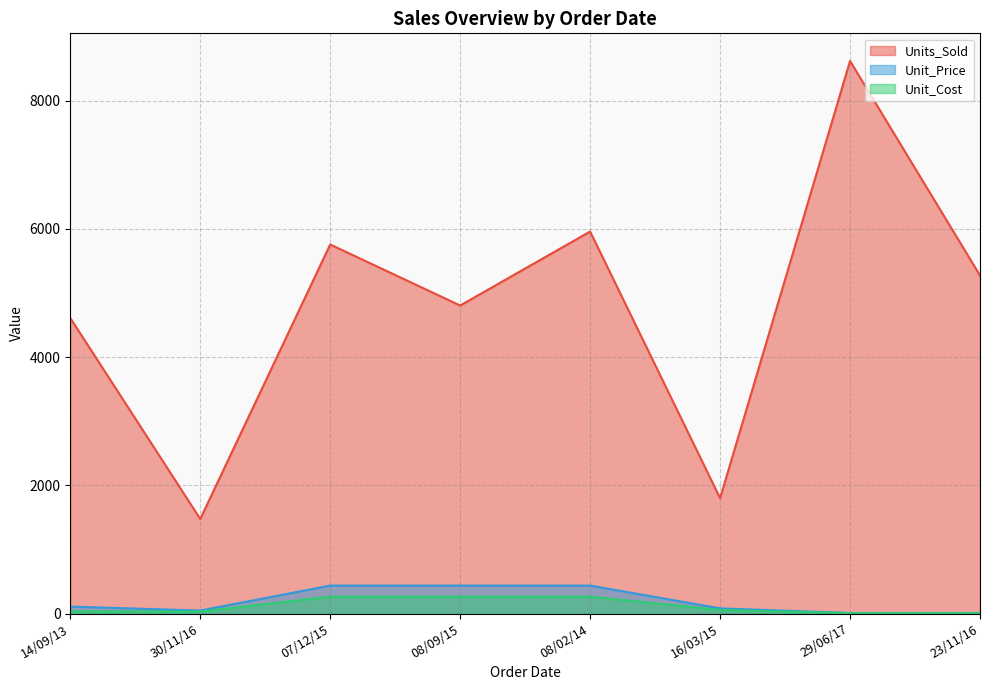

What is the difference between the highest and lowest values at 08/02/14?

5696.7